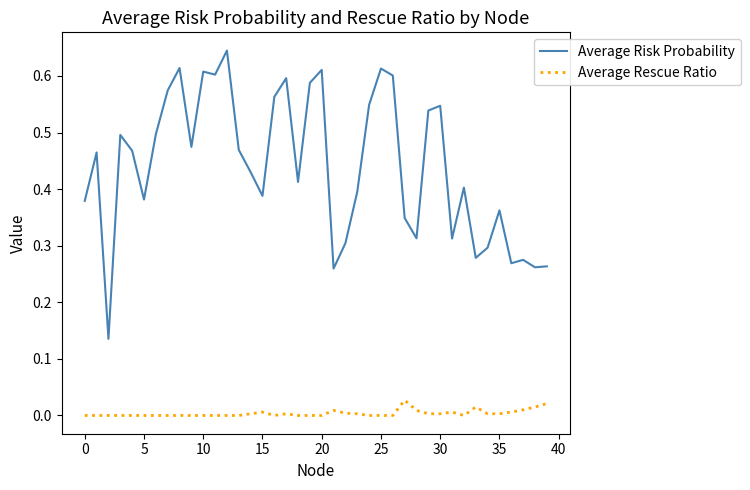

True or false: Average Risk Probability and Average Rescue Ratio intersect in this chart.

False